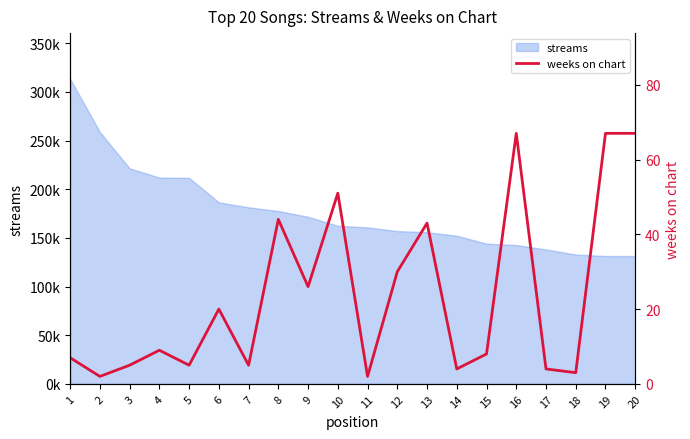

The chart shows a value of 5 at 5. True or false?

True